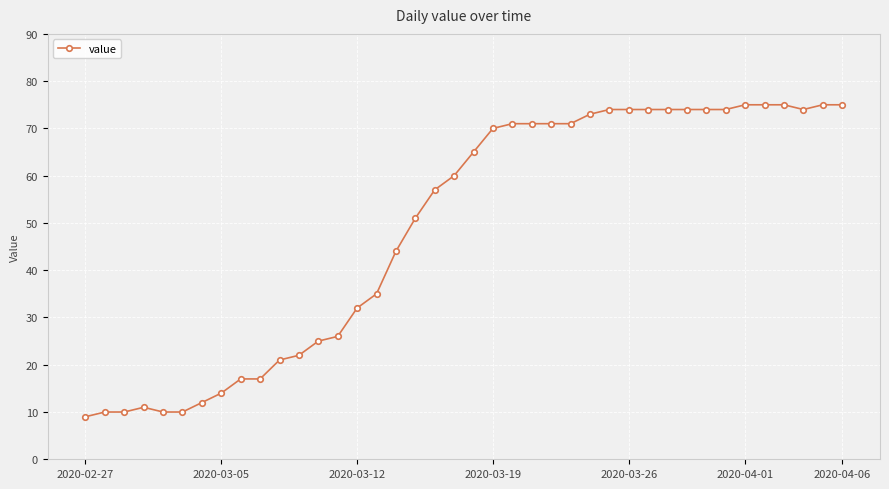

True or false: the data has more than 0 interior local peaks.

True